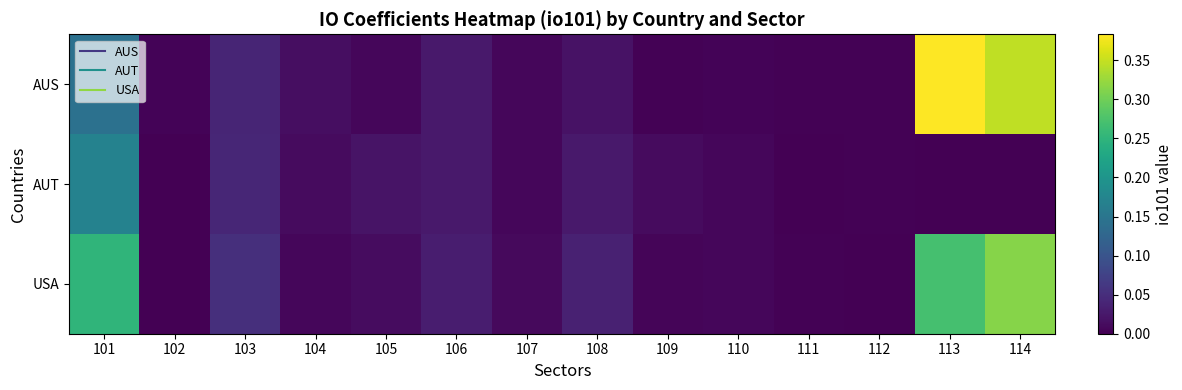

Reading left to right, transcribe all the data shown in this chart.

AUS: 101=0.1	102=0.0	103=0.0	104=0.0	105=0.0	106=0.0	107=0.0	108=0.0	109=0.0	110=0.0	111=0.0	112=0.0	113=0.4	114=0.3
AUT: 101=0.2	102=0.0	103=0.0	104=0.0	105=0.0	106=0.0	107=0.0	108=0.0	109=0.0	110=0.0	111=0.0	112=0.0	113=0.0	114=0.0
USA: 101=0.3	102=0.0	103=0.1	104=0.0	105=0.0	106=0.0	107=0.0	108=0.0	109=0.0	110=0.0	111=0.0	112=0.0	113=0.3	114=0.3